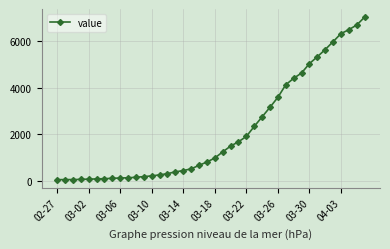

What is the greatest value displayed?

7029